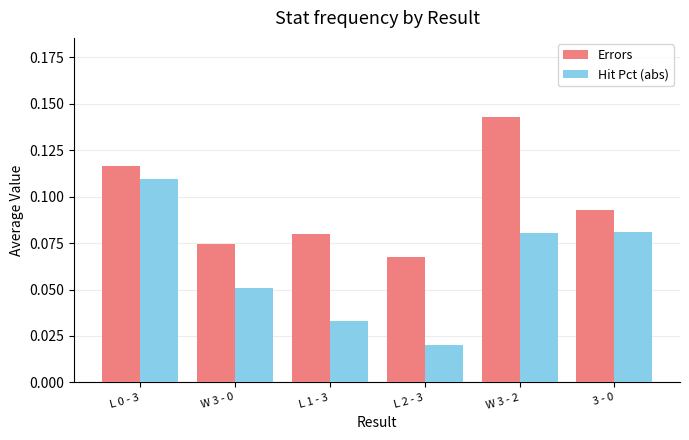

At L 1 - 3, list the series in order from largest to smallest.

Errors, Hit Pct (abs)